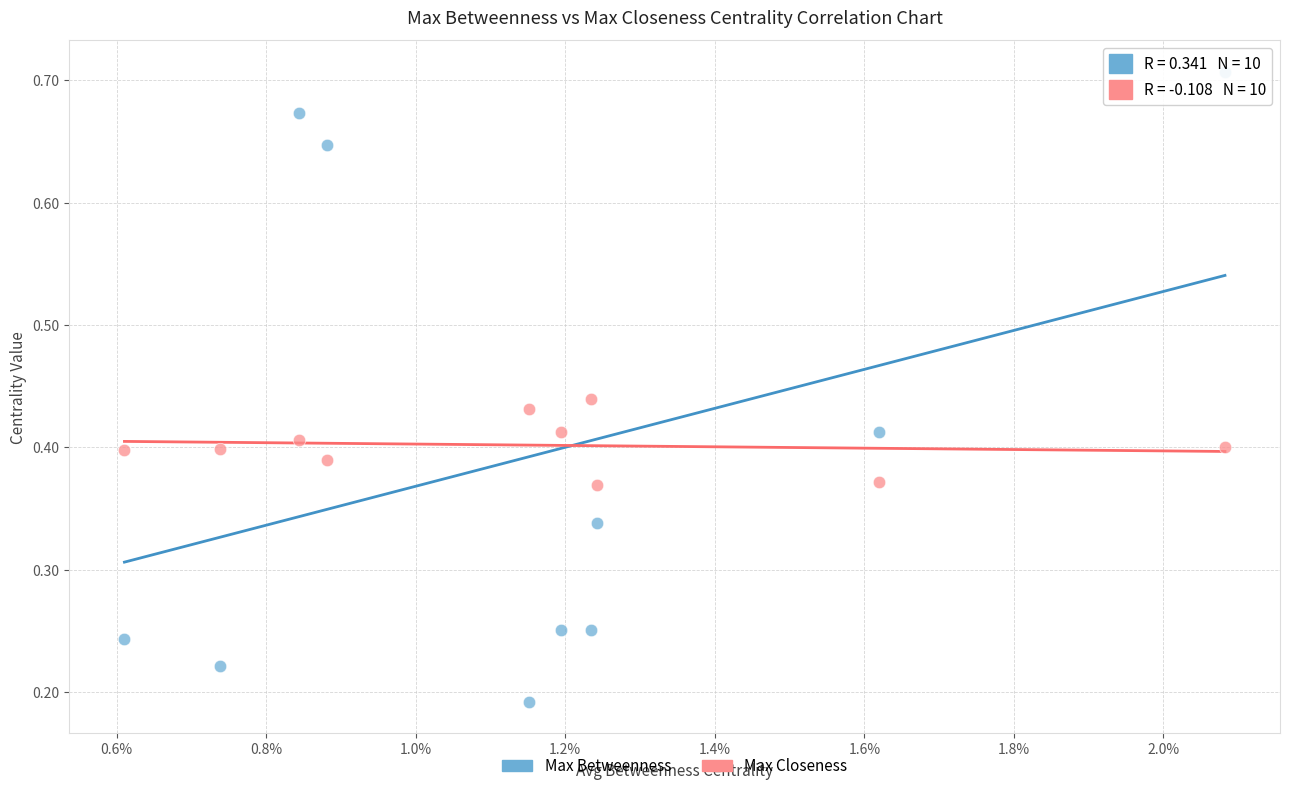

Across all data points, what is the range of Y values (max minus min)?

0.5